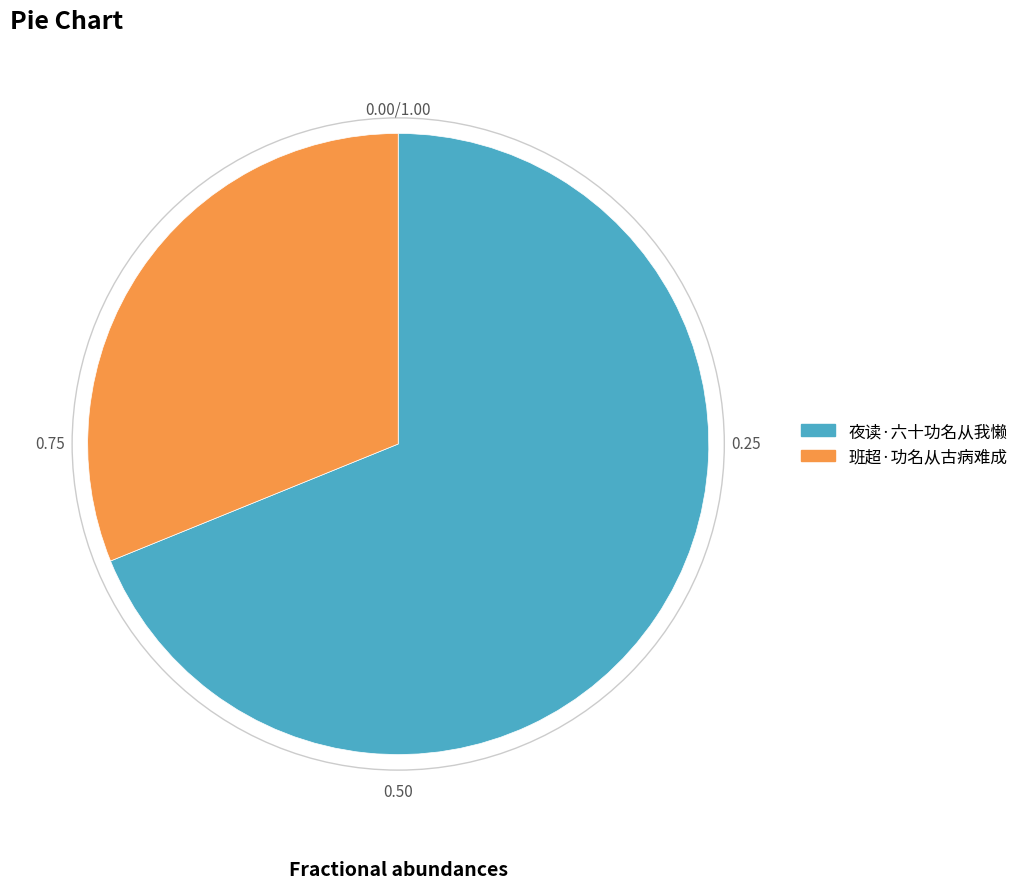

Is the sum of 班超·功名从古病难成 and 夜读·六十功名从我懒 greater than half?

Yes